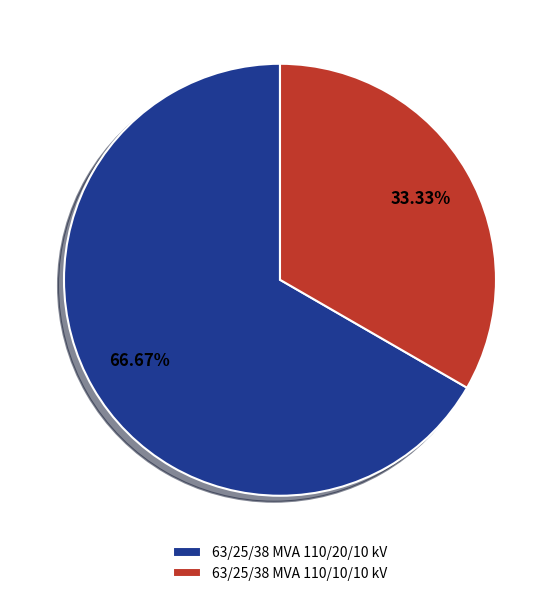

What percentage is NOT represented by 63/25/38 MVA 110/10/10 kV?

66.7%